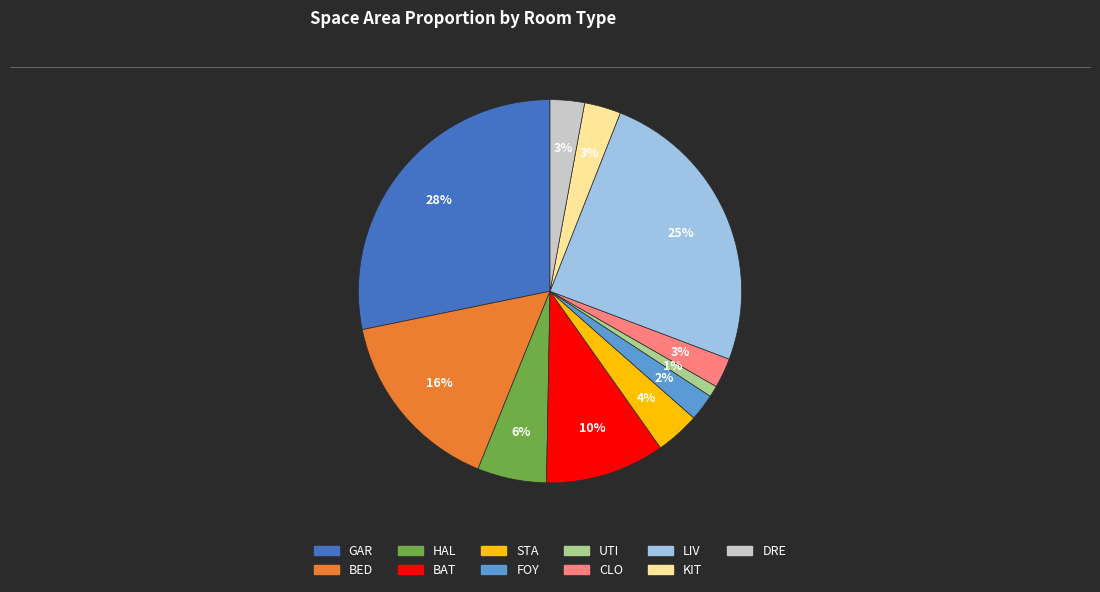

How many slices are in this pie chart?

11